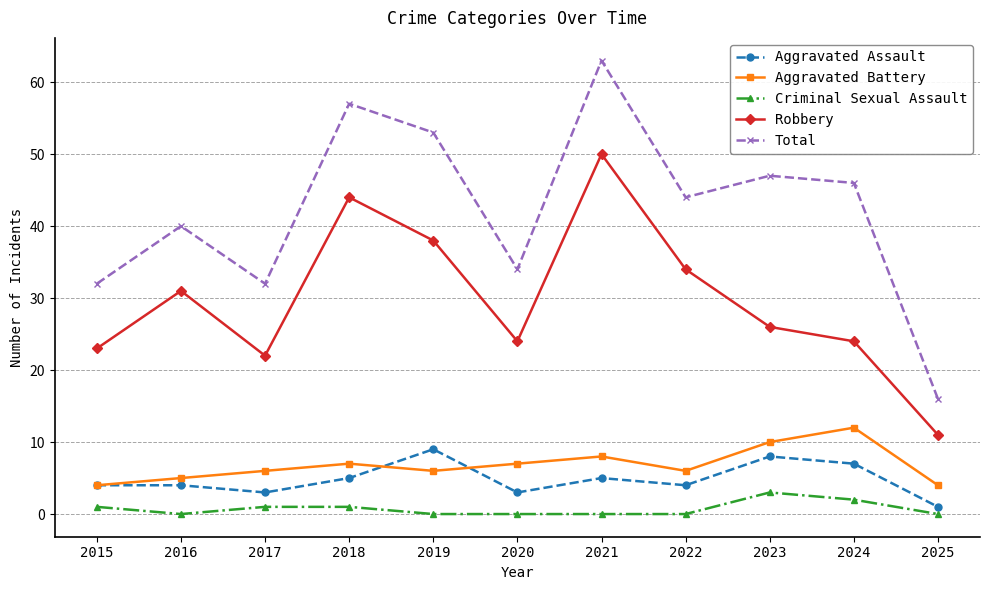

Where is the first local minimum for Aggravated Battery?

2019